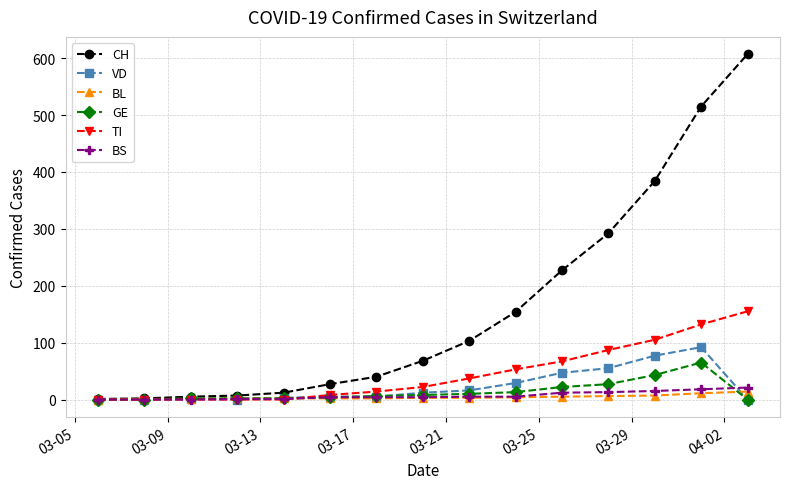

What is the maximum value shown in the chart?

607